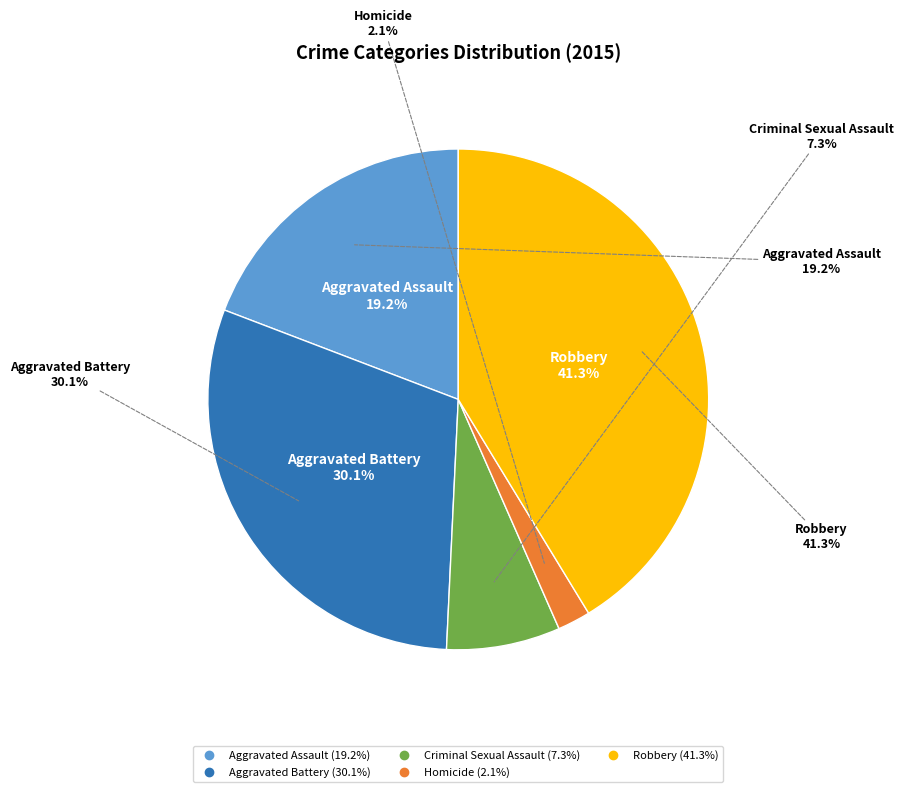

What is the total percentage of Robbery and Homicide?

43.4%